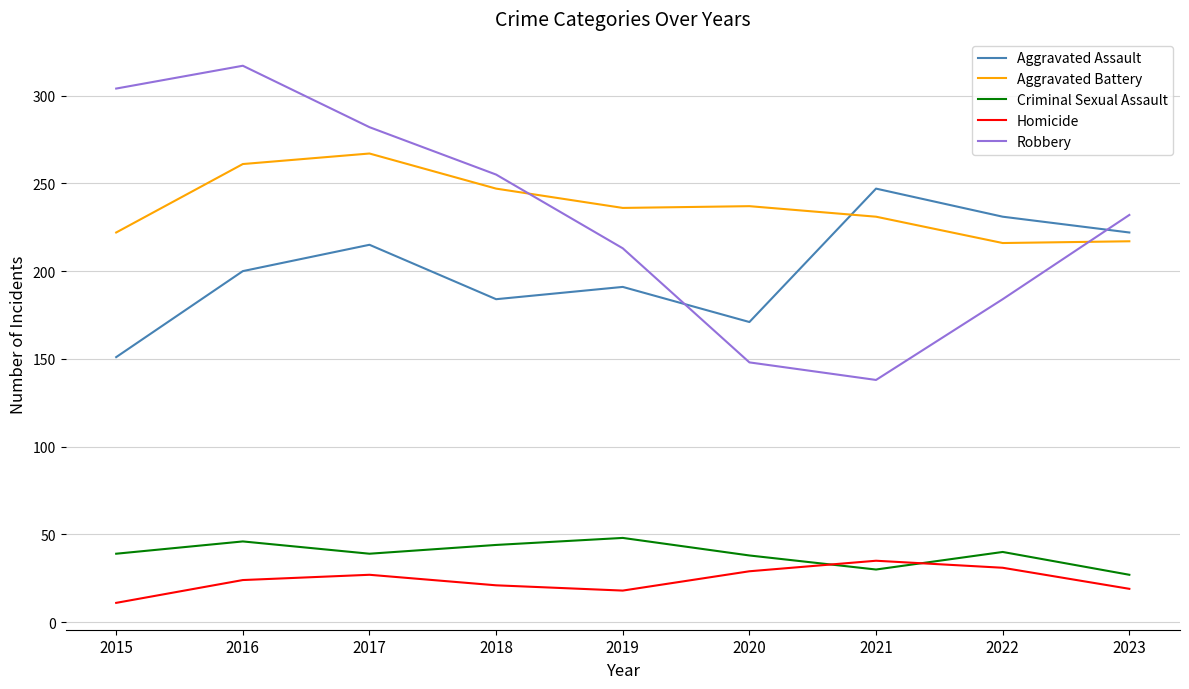

What is the difference between the second highest and minimum values in the Homicide series?

20